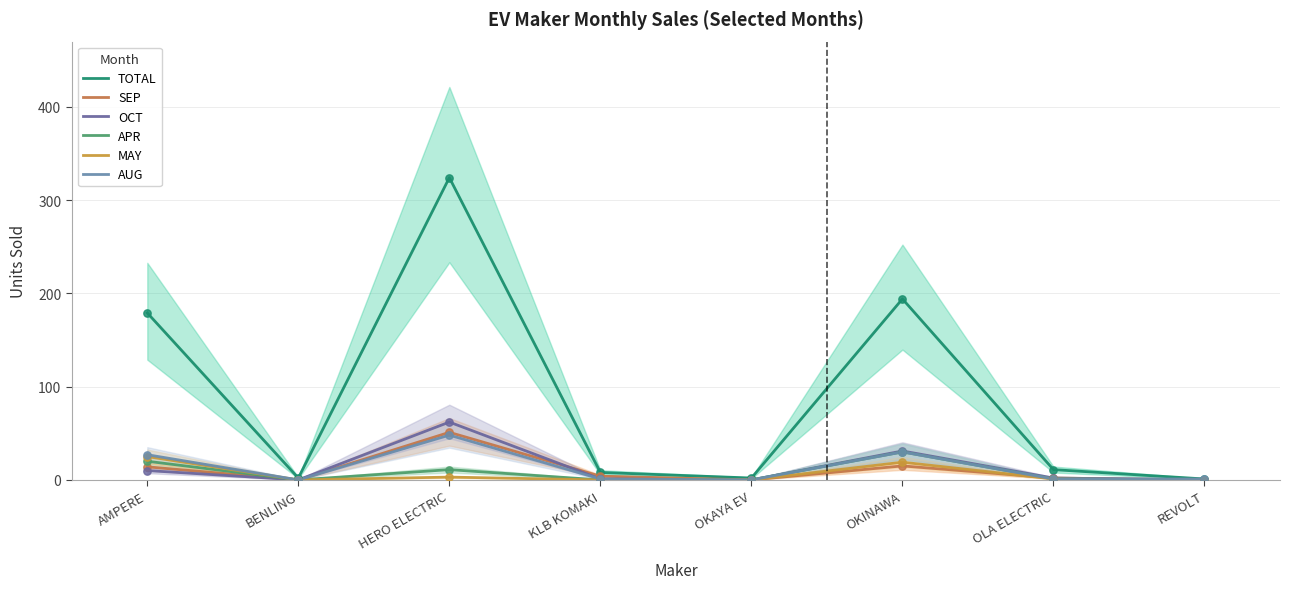

What are all the series names shown in the legend?

TOTAL, SEP, OCT, APR, MAY, AUG